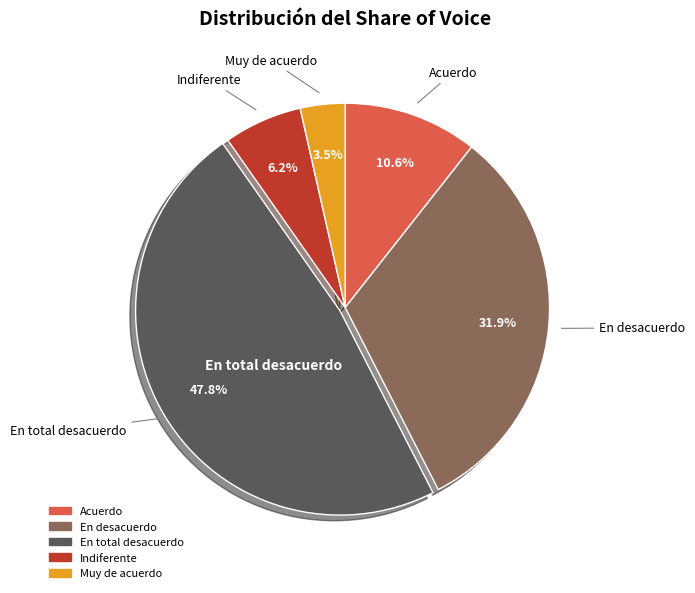

To the nearest percent, what is the difference between the largest and smallest slice percentages?

44%